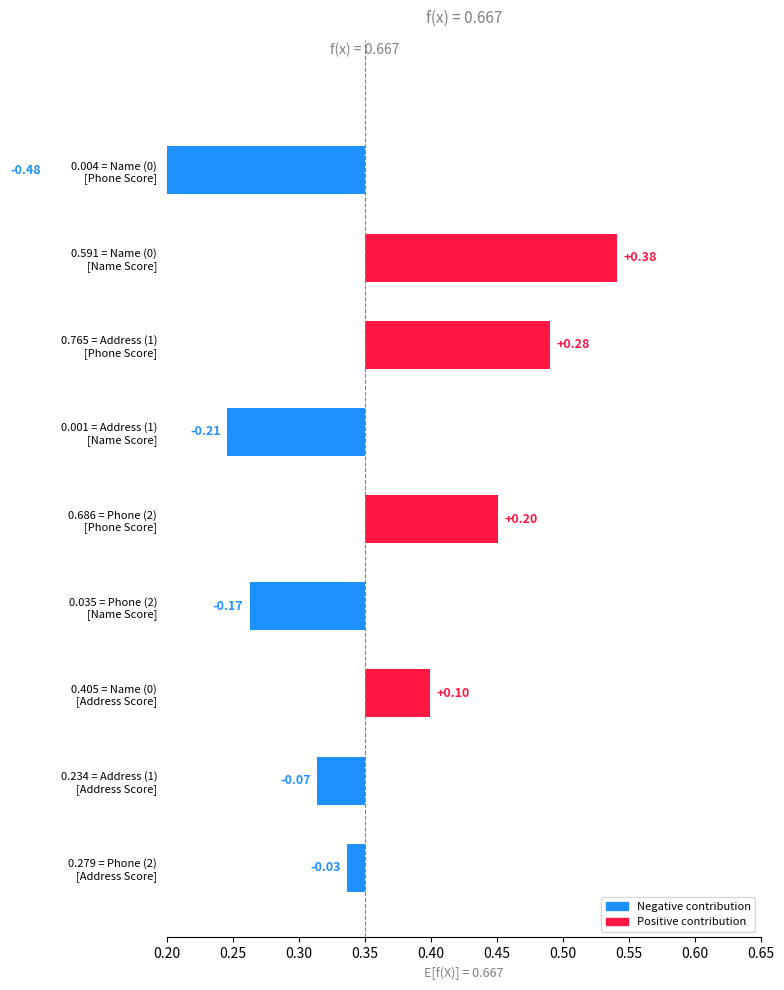

The Name Score series shows 0.0 at Address (1). True or false?

False